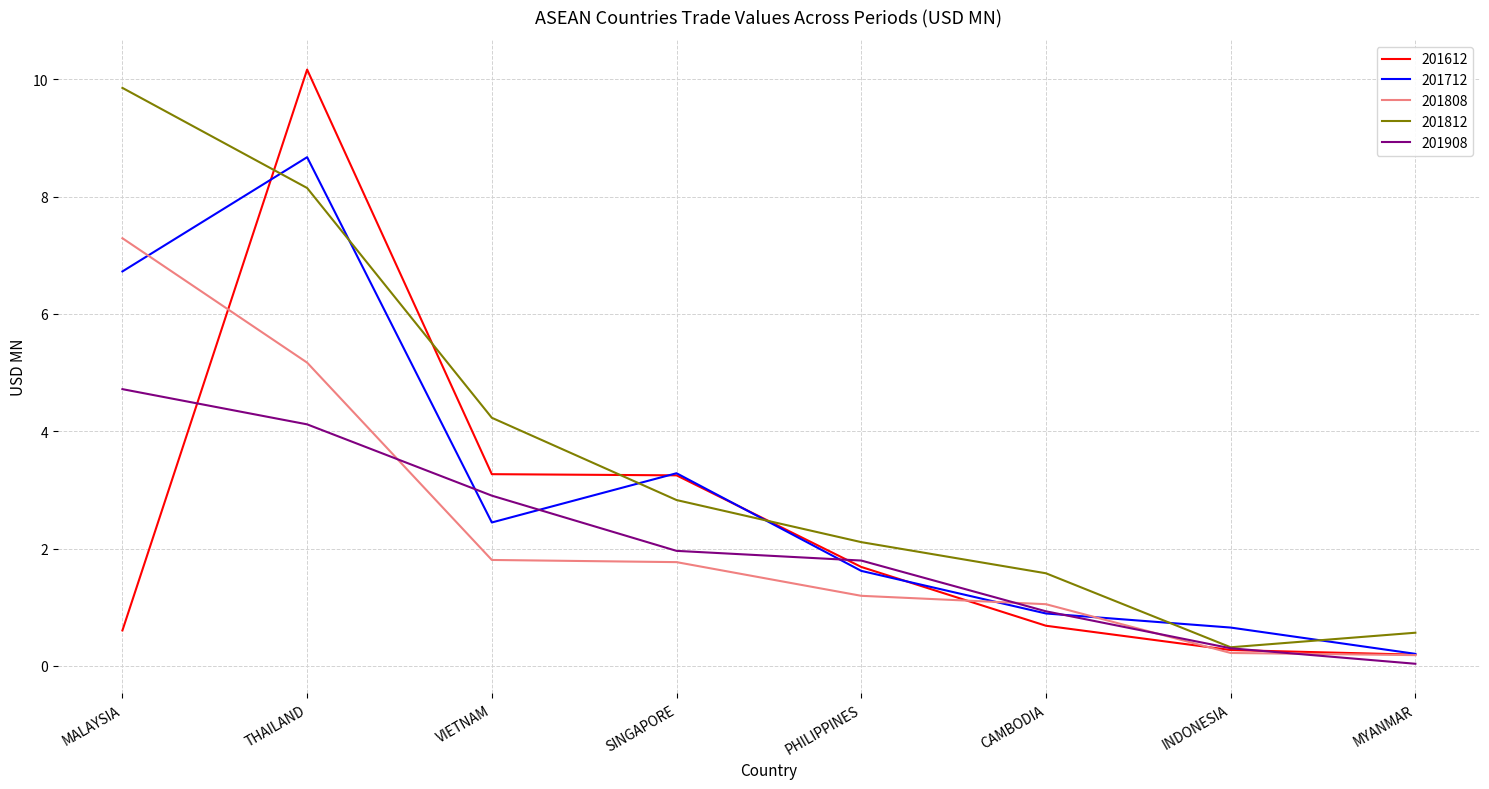

Count the number of data series in this chart.

5